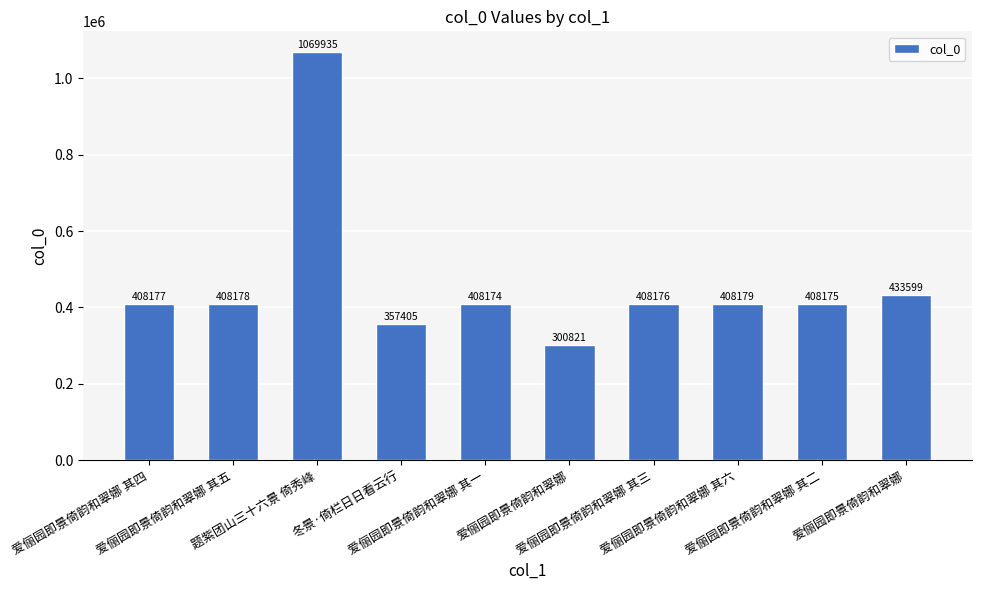

What value does the data have at 爱俪园即景倚韵和翠娜 其二?

408175